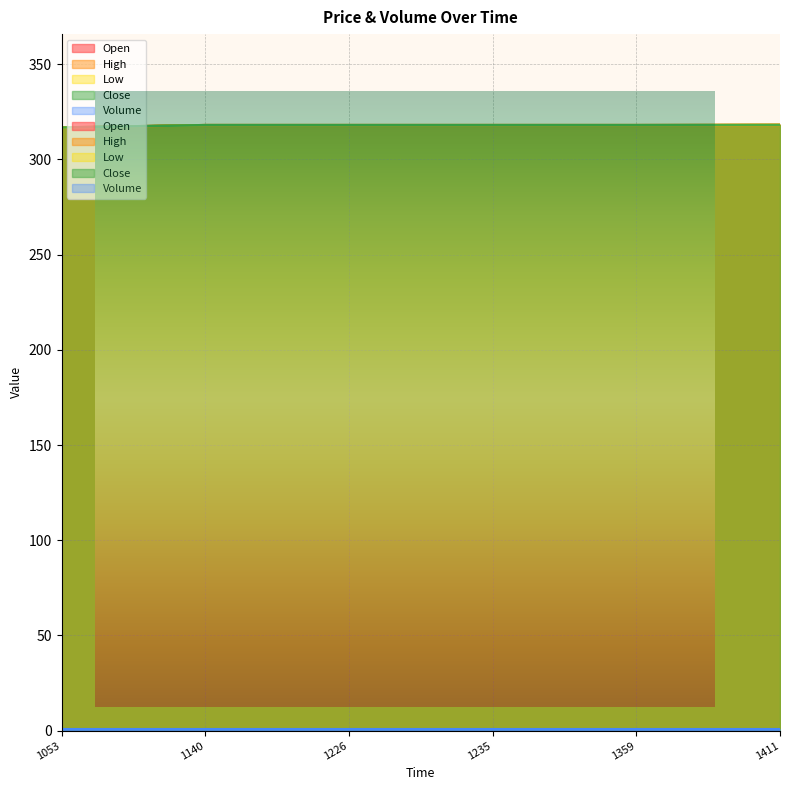

At 1359, list the series in order from largest to smallest.

Open, High, Low, Close